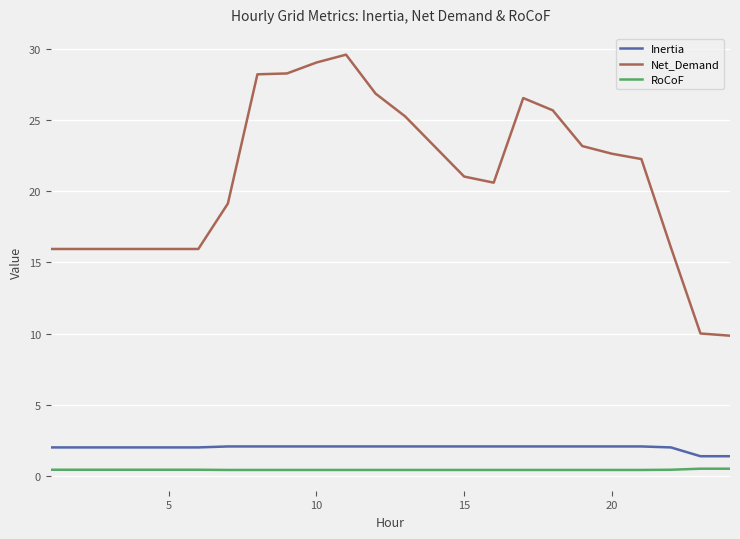

What is the difference between the maximum and minimum values in the Inertia series?

0.7